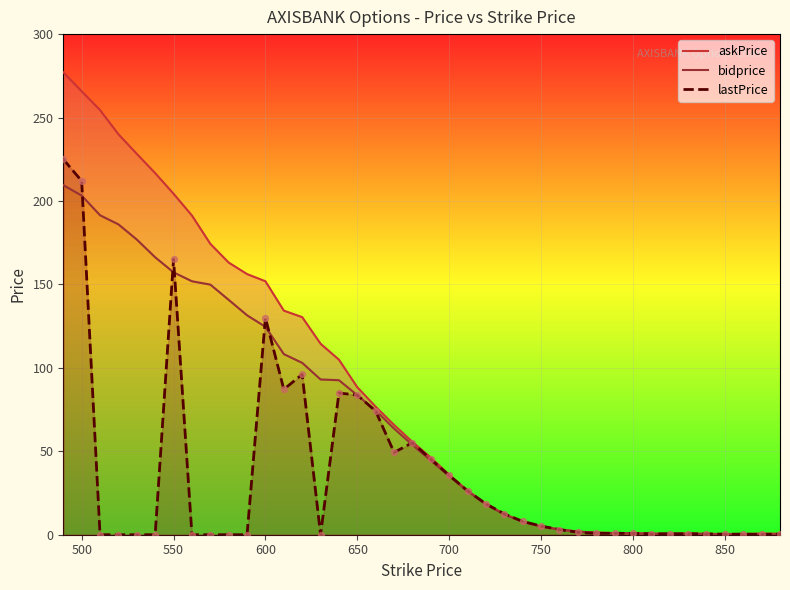

Which series has the largest total across all categories?

askPrice